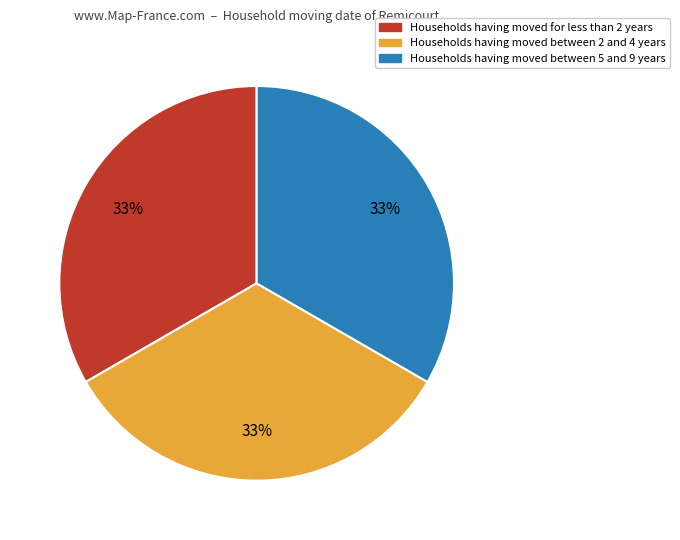

To the nearest percent, what is the average slice percentage?

33%